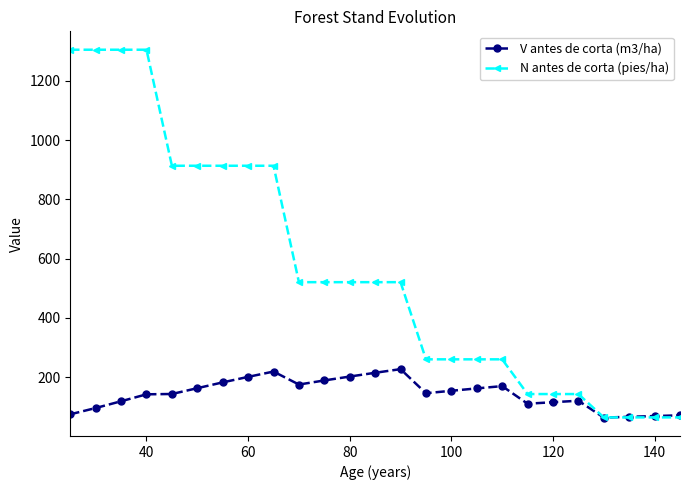

True or false: V antes de corta (m3/ha) has more than 1 points higher than both neighbors.

True